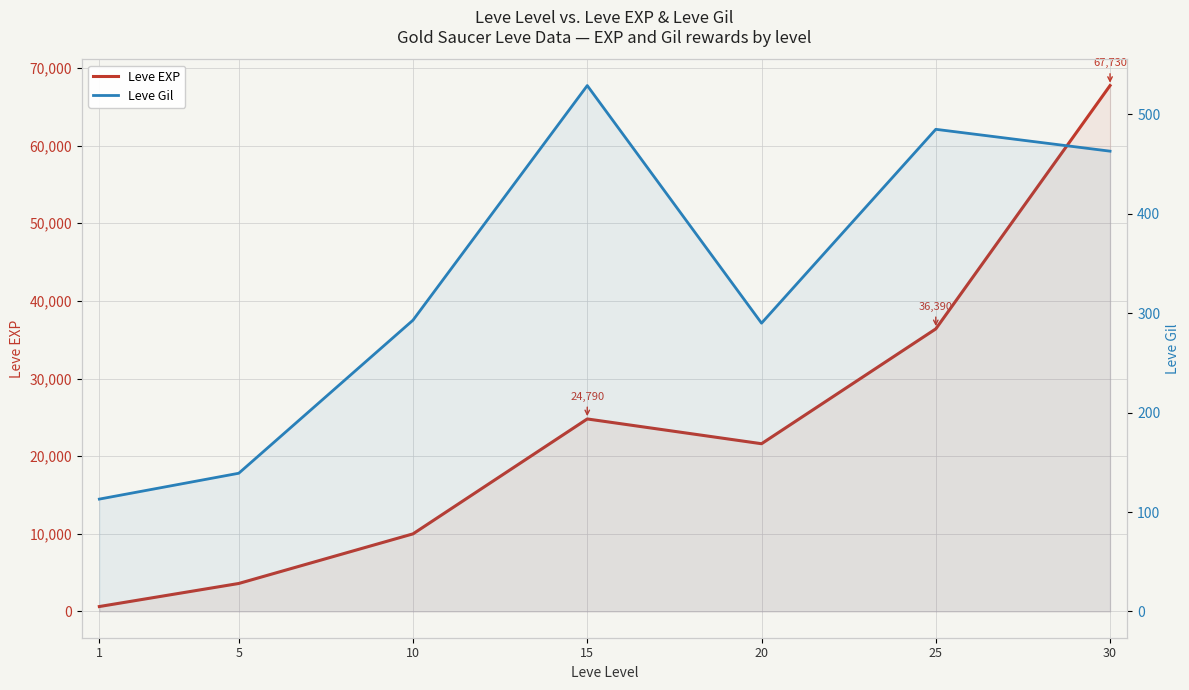

Where does the Leve Gil series first go above 293?

15